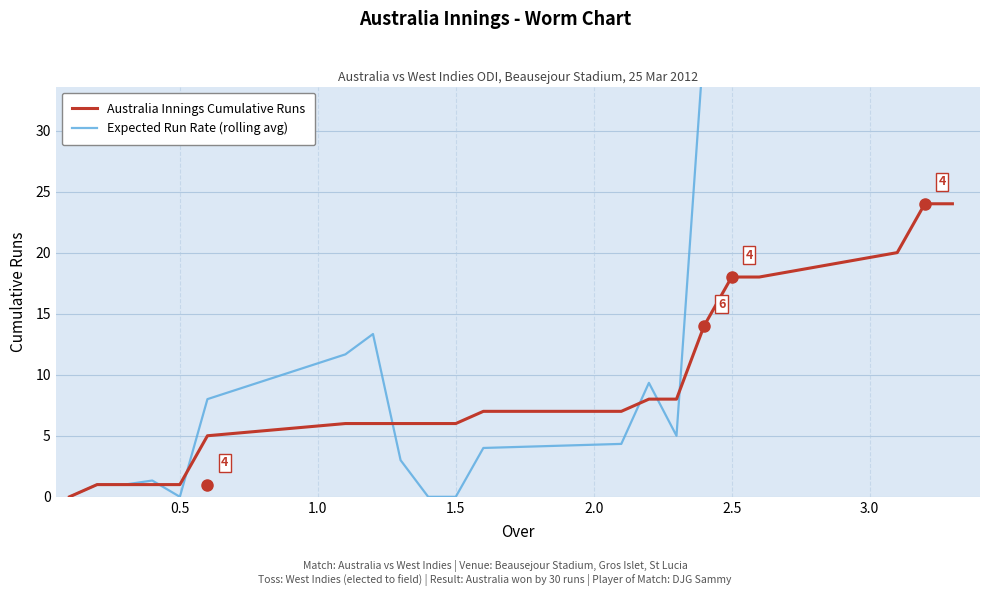

In Expected Run Rate (rolling avg), how many points are lower than both neighbors (excluding endpoints)?

3